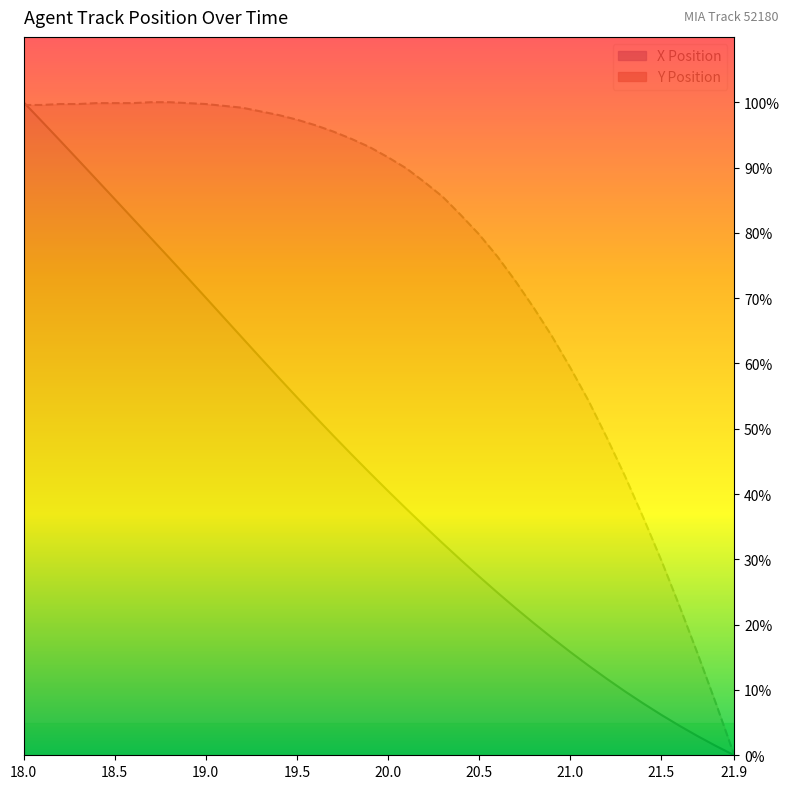

Between which two adjacent categories do Y Position and X Position first intersect?

18.0 and 18.5